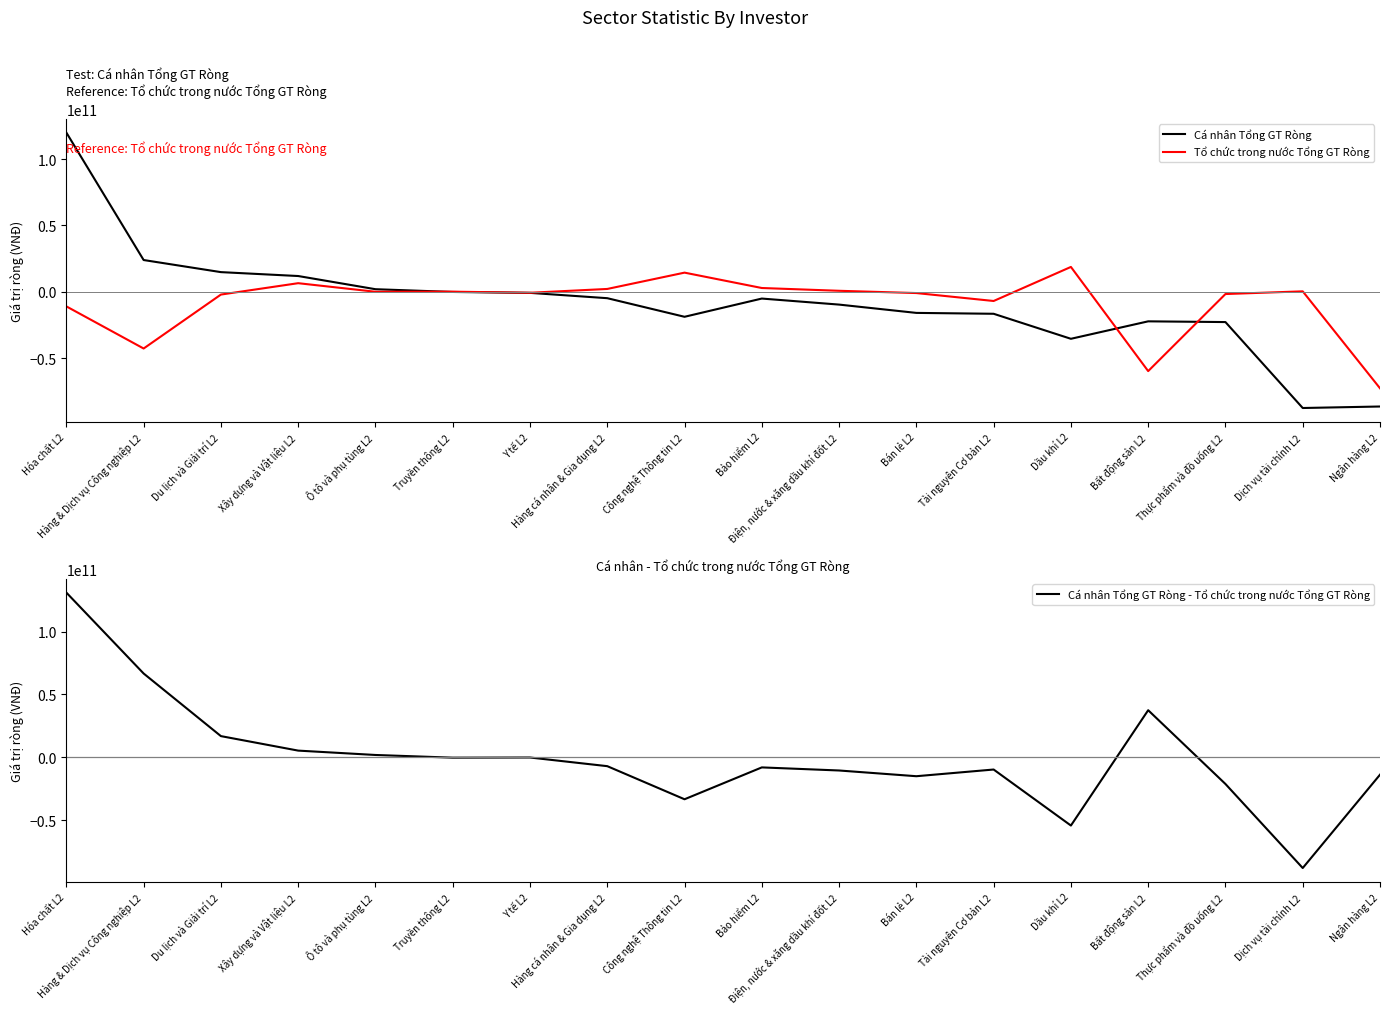

How many interior local peaks does the Cá nhân Tổng GT Ròng series have?

2